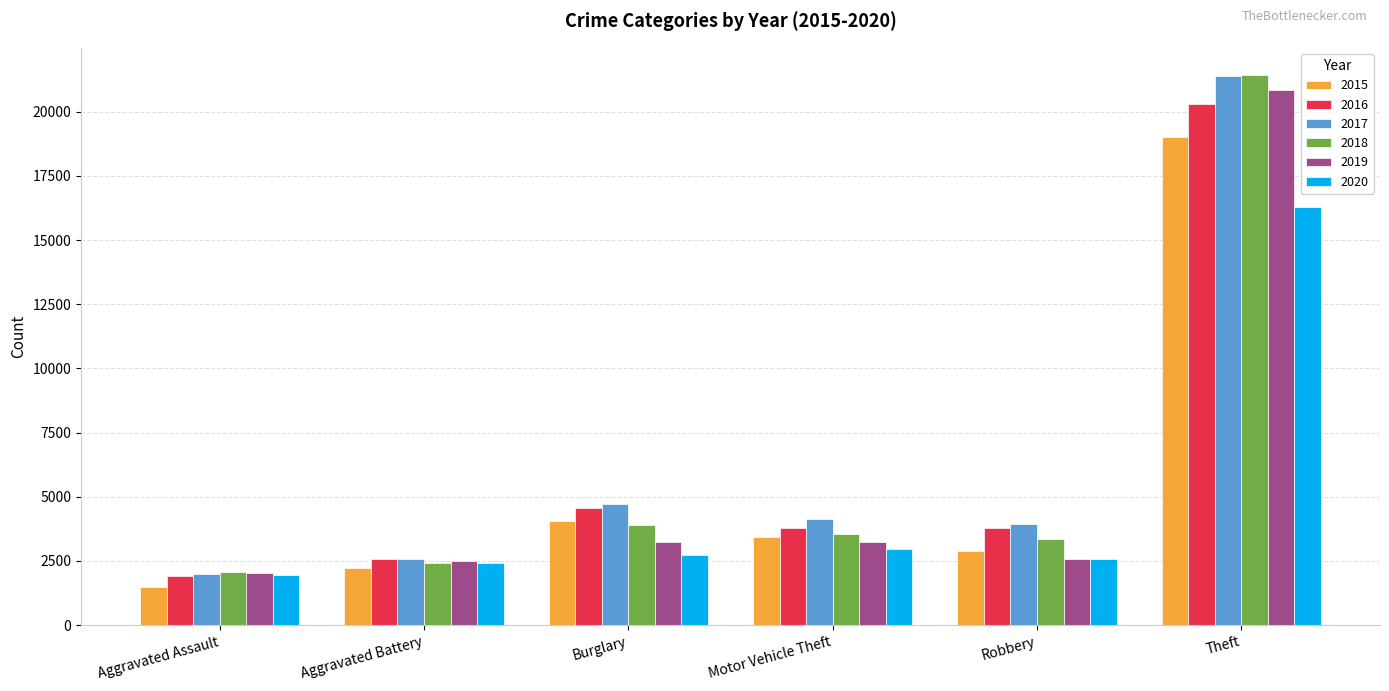

What is the label of the 2nd bar from the left?

Aggravated Battery